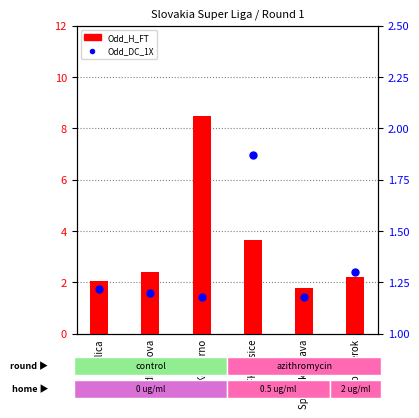

What are all the series names shown in the legend?

Odd_H_FT, Odd_DC_1X